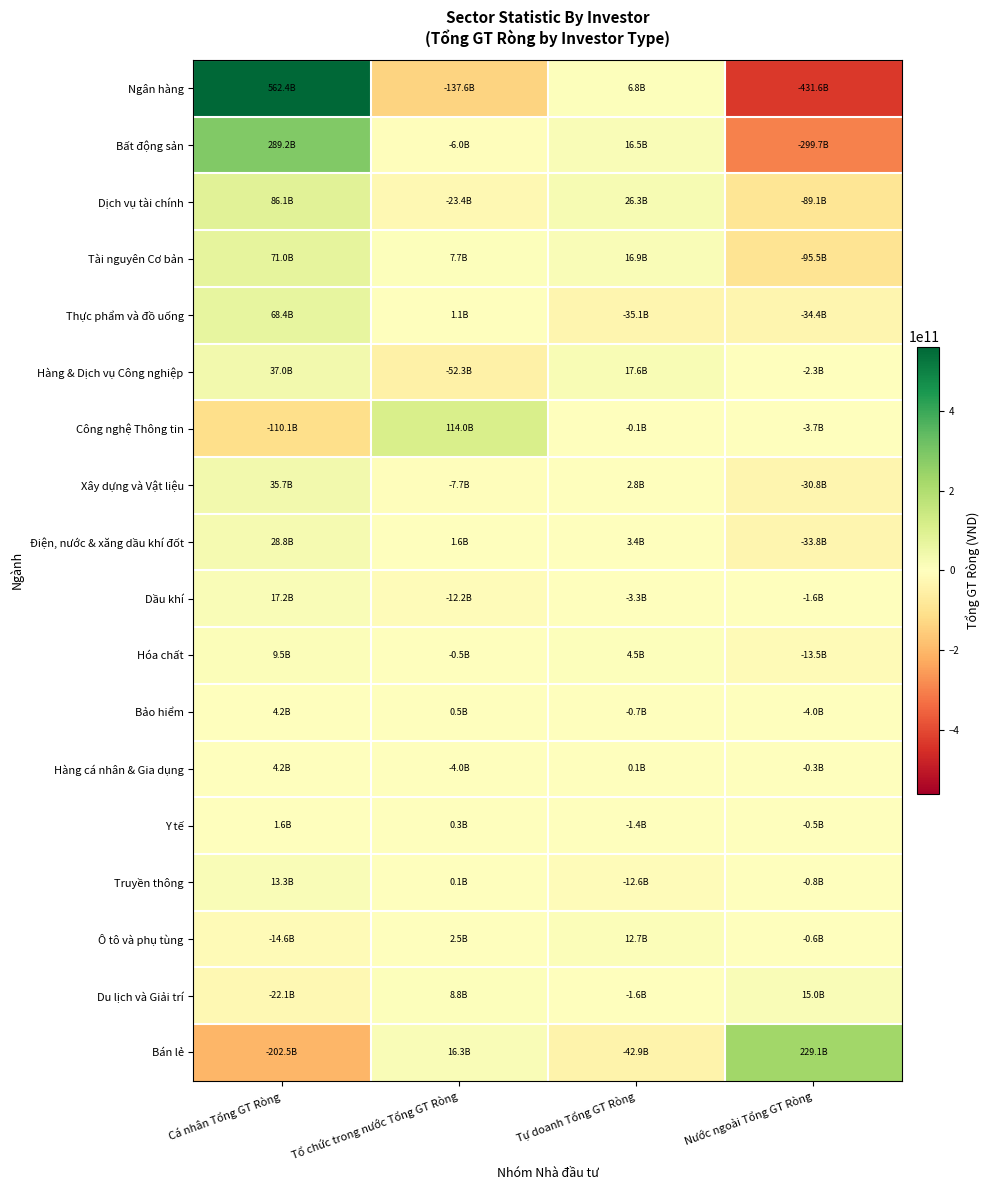

Reading left to right, list all the values displayed in this chart.

Ngân hàng: Cá nhân Tổng GT Ròng=562446750553	Tổ chức trong nước Tổng GT Ròng=-137641342250	Tự doanh Tổng GT Ròng=6774787000	Nước ngoài Tổng GT Ròng=-431580195300
Bất động sản: Cá nhân Tổng GT Ròng=289172469212	Tổ chức trong nước Tổng GT Ròng=-5966052000	Tự doanh Tổng GT Ròng=16477075000	Nước ngoài Tổng GT Ròng=-299683492210
Dịch vụ tài chính: Cá nhân Tổng GT Ròng=86126049190	Tổ chức trong nước Tổng GT Ròng=-23358062000	Tự doanh Tổng GT Ròng=26291343000	Nước ngoài Tổng GT Ròng=-89059330190
Tài nguyên Cơ bản: Cá nhân Tổng GT Ròng=70958110000	Tổ chức trong nước Tổng GT Ròng=7679081200	Tự doanh Tổng GT Ròng=16875437000	Nước ngoài Tổng GT Ròng=-95512628199
Thực phẩm và đồ uống: Cá nhân Tổng GT Ròng=68365111299	Tổ chức trong nước Tổng GT Ròng=1085154000	Tự doanh Tổng GT Ròng=-35072391000	Nước ngoài Tổng GT Ròng=-34377874300
Hàng & Dịch vụ Công nghiệp: Cá nhân Tổng GT Ròng=37013797689	Tổ chức trong nước Tổng GT Ròng=-52330607000	Tự doanh Tổng GT Ròng=17594588000	Nước ngoài Tổng GT Ròng=-2277778690
Công nghệ Thông tin: Cá nhân Tổng GT Ròng=-110115277801	Tổ chức trong nước Tổng GT Ròng=113950858000	Tự doanh Tổng GT Ròng=-128100000	Nước ngoài Tổng GT Ròng=-3707480200
Xây dựng và Vật liệu: Cá nhân Tổng GT Ròng=35726376099	Tổ chức trong nước Tổng GT Ròng=-7693675000	Tự doanh Tổng GT Ròng=2762710000	Nước ngoài Tổng GT Ròng=-30795411100
Điện, nước & xăng dầu khí đốt: Cá nhân Tổng GT Ròng=28831599578	Tổ chức trong nước Tổng GT Ròng=1562929500	Tự doanh Tổng GT Ròng=3383401000	Nước ngoài Tổng GT Ròng=-33777930080
Dầu khí: Cá nhân Tổng GT Ròng=17167985000	Tổ chức trong nước Tổng GT Ròng=-12226295000	Tự doanh Tổng GT Ròng=-3310105000	Nước ngoài Tổng GT Ròng=-1631585000
Hóa chất: Cá nhân Tổng GT Ròng=9460465500	Tổ chức trong nước Tổng GT Ròng=-494676000	Tự doanh Tổng GT Ròng=4535820000	Nước ngoài Tổng GT Ròng=-13501609500
Bảo hiểm: Cá nhân Tổng GT Ròng=4224372851	Tổ chức trong nước Tổng GT Ròng=504880000	Tự doanh Tổng GT Ròng=-681605000	Nước ngoài Tổng GT Ròng=-4047647850
Hàng cá nhân & Gia dụng: Cá nhân Tổng GT Ròng=4165527598	Tổ chức trong nước Tổng GT Ròng=-3992004000	Tự doanh Tổng GT Ròng=143700000	Nước ngoài Tổng GT Ròng=-317223599
Y tế: Cá nhân Tổng GT Ròng=1638151000	Tổ chức trong nước Tổng GT Ròng=299002200	Tự doanh Tổng GT Ròng=-1388000000	Nước ngoài Tổng GT Ròng=-549153199
Truyền thông: Cá nhân Tổng GT Ròng=13339172100	Tổ chức trong nước Tổng GT Ròng=102829000	Tự doanh Tổng GT Ròng=-12625000000	Nước ngoài Tổng GT Ròng=-817001100
Ô tô và phụ tùng: Cá nhân Tổng GT Ròng=-14554262001	Tổ chức trong nước Tổng GT Ròng=2482654000	Tự doanh Tổng GT Ròng=12671700000	Nước ngoài Tổng GT Ròng=-600092000
Du lịch và Giải trí: Cá nhân Tổng GT Ròng=-22147128599	Tổ chức trong nước Tổng GT Ròng=8785938500	Tự doanh Tổng GT Ròng=-1600850000	Nước ngoài Tổng GT Ròng=14962040100
Bán lẻ: Cá nhân Tổng GT Ròng=-202478020200	Tổ chức trong nước Tổng GT Ròng=16296049600	Tự doanh Tổng GT Ròng=-42910918000	Nước ngoài Tổng GT Ròng=229092888600